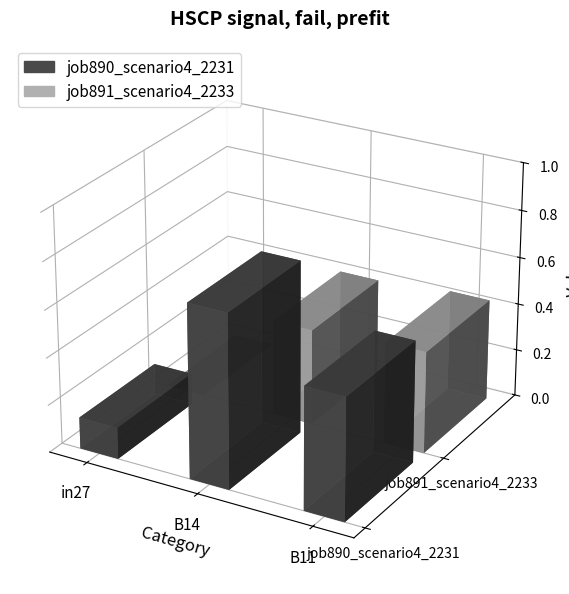

What is the difference between the maximum and minimum values in the job890_scenario4_2231 series?

0.6